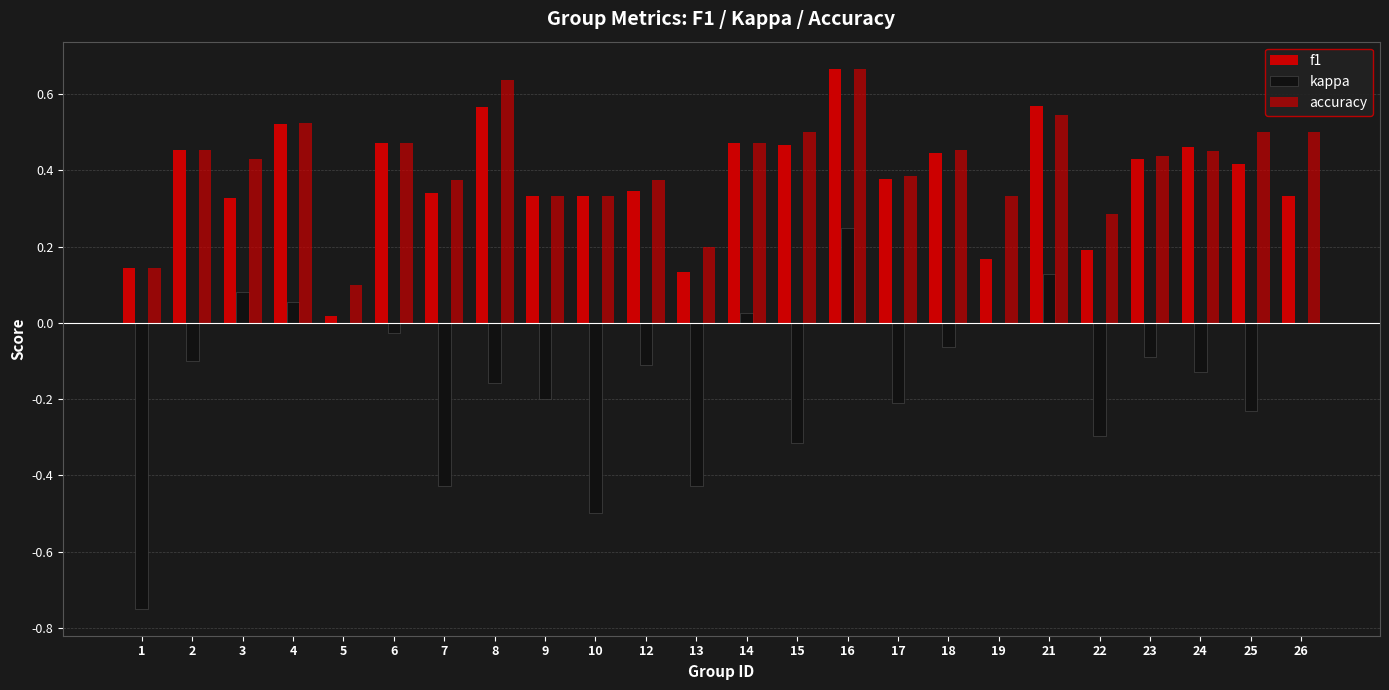

How many series are shown in this chart?

3